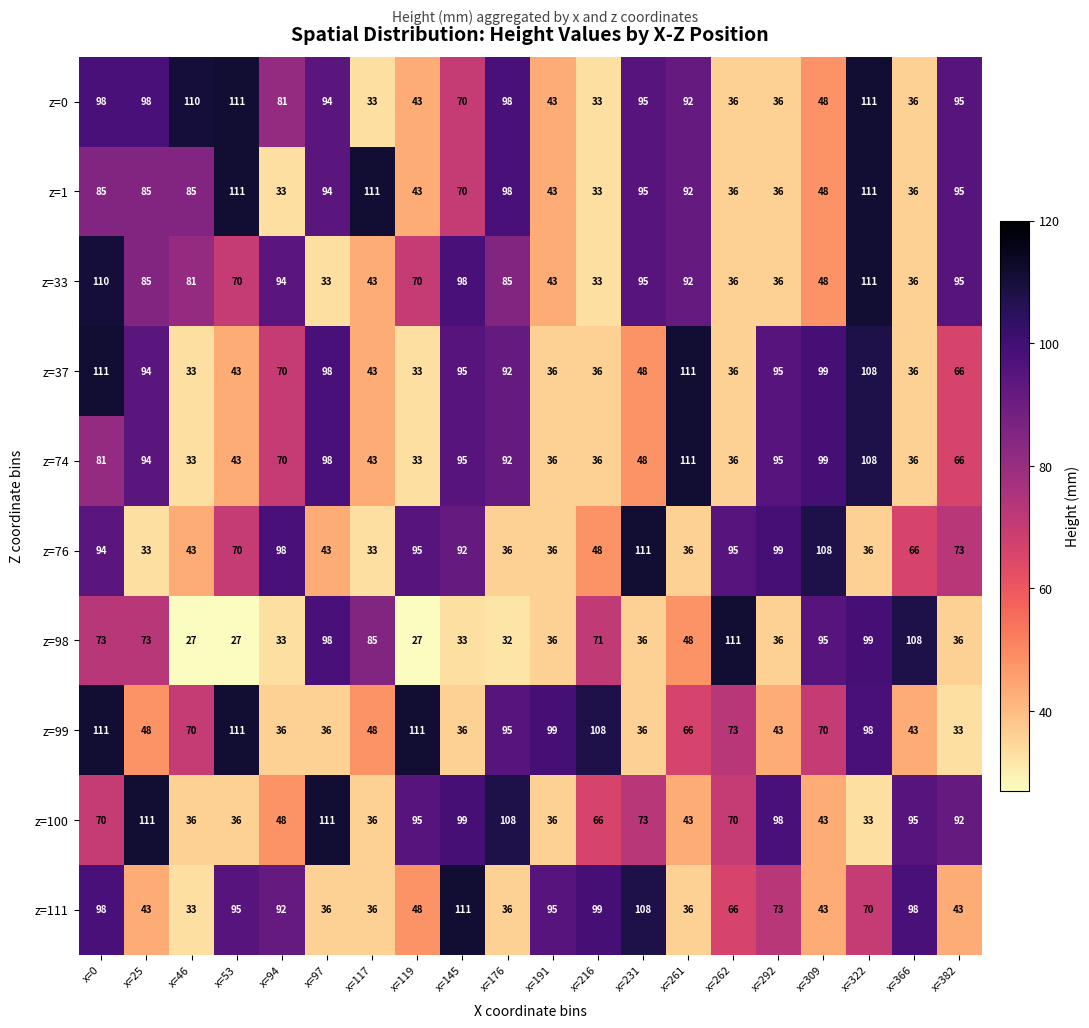

What is the difference between the z=98 values at x=25 and x=382?

37